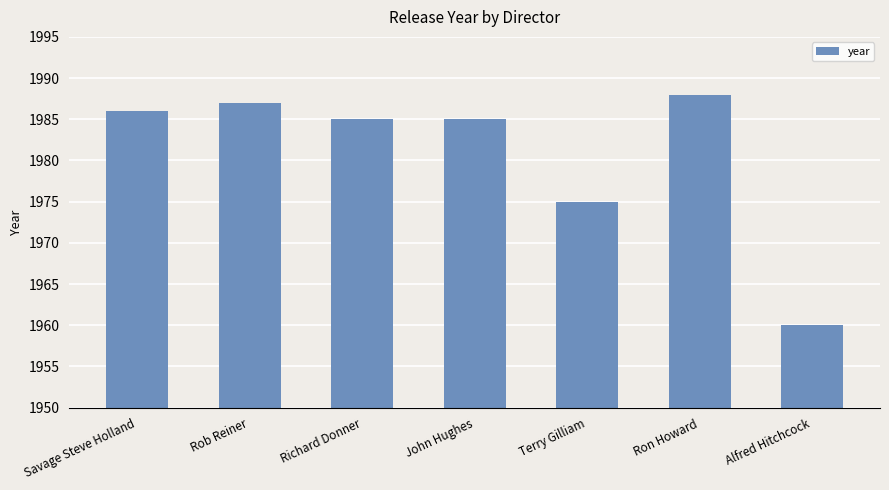

Reading left to right, transcribe all the data shown in this chart.

1986	1987	1985	1985	1975	1988	1960